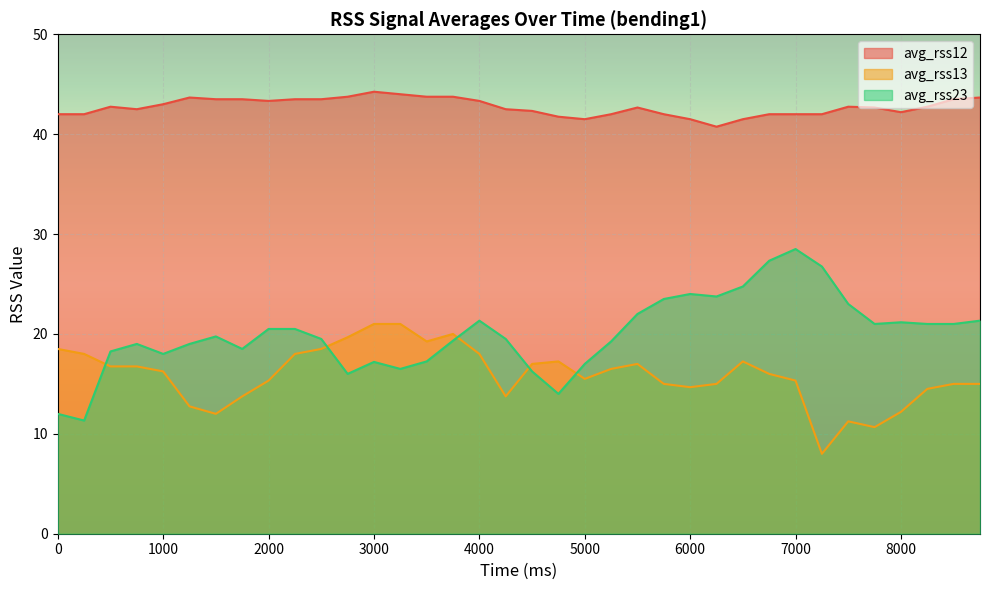

Which series changed the most between 0 and 750?

avg_rss23